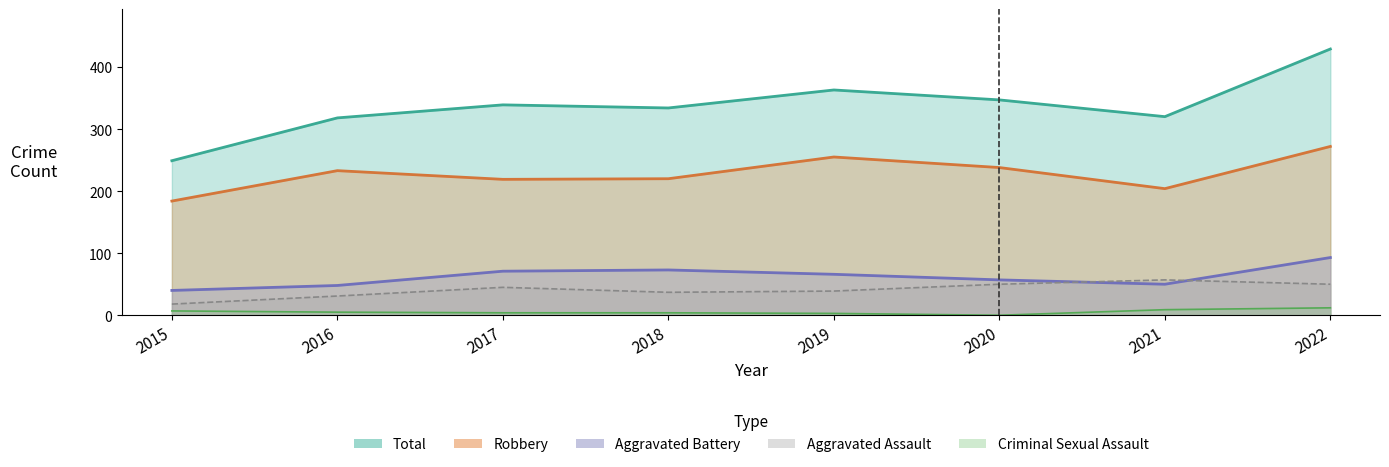

Which series has the largest range (max minus min)?

Total